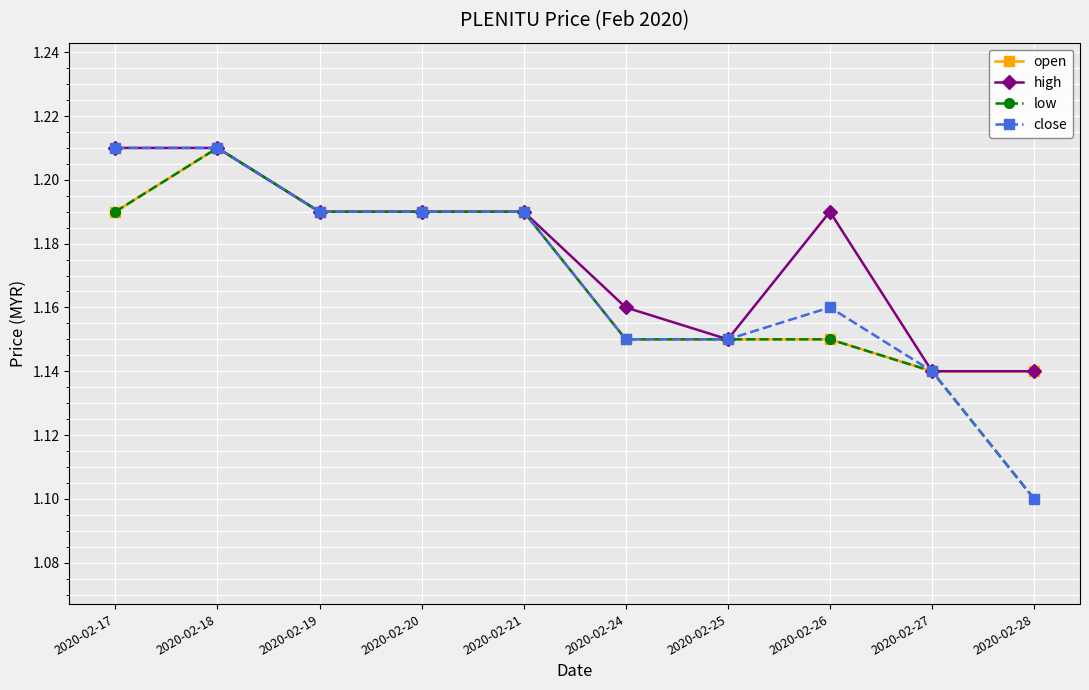

The high series shows 0.3 at 2020-02-28. True or false?

False